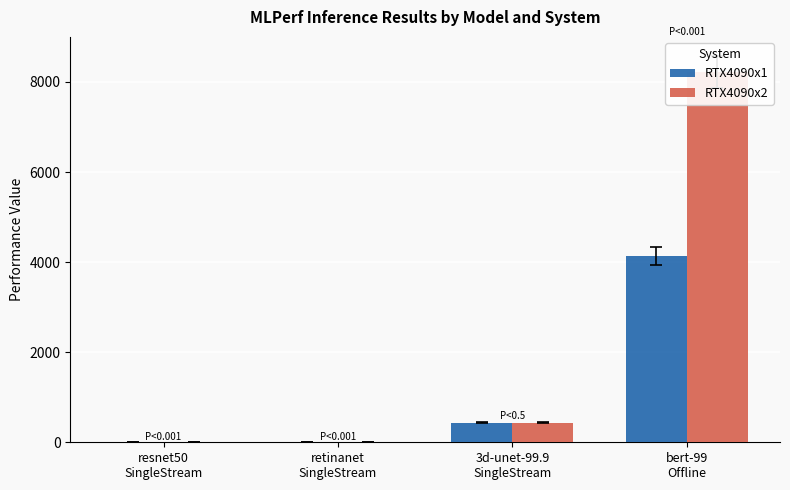

True or false: RTX4090x2 has a value of 8222.0 at bert-99
Offline.

True